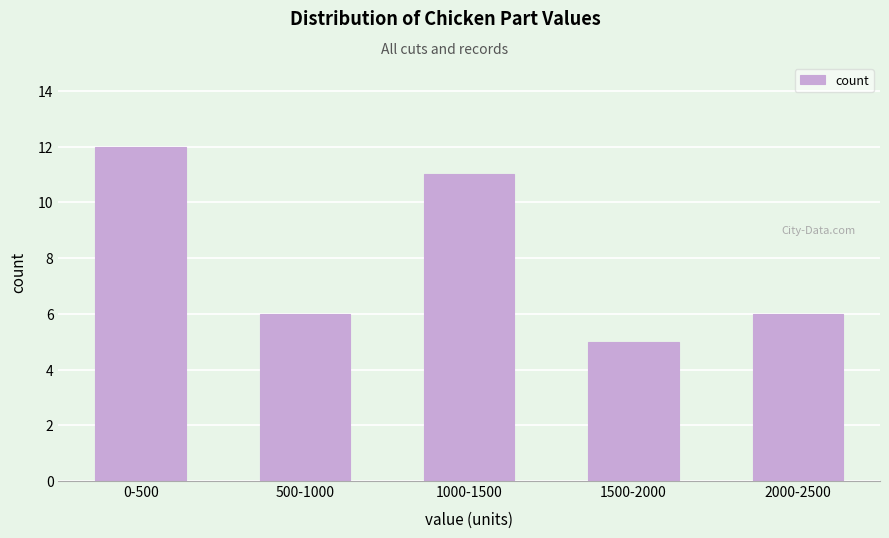

Reading right to left, extract all data points from this chart.

2000-2500=6	1500-2000=5	1000-1500=11	500-1000=6	0-500=12